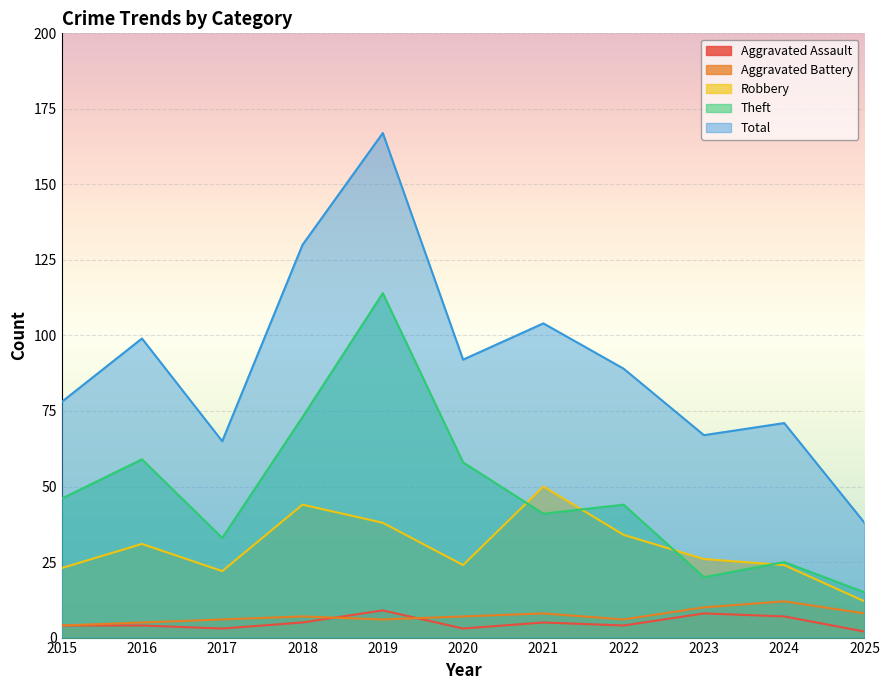

What is the difference between the second highest and minimum values in the Total series?

92